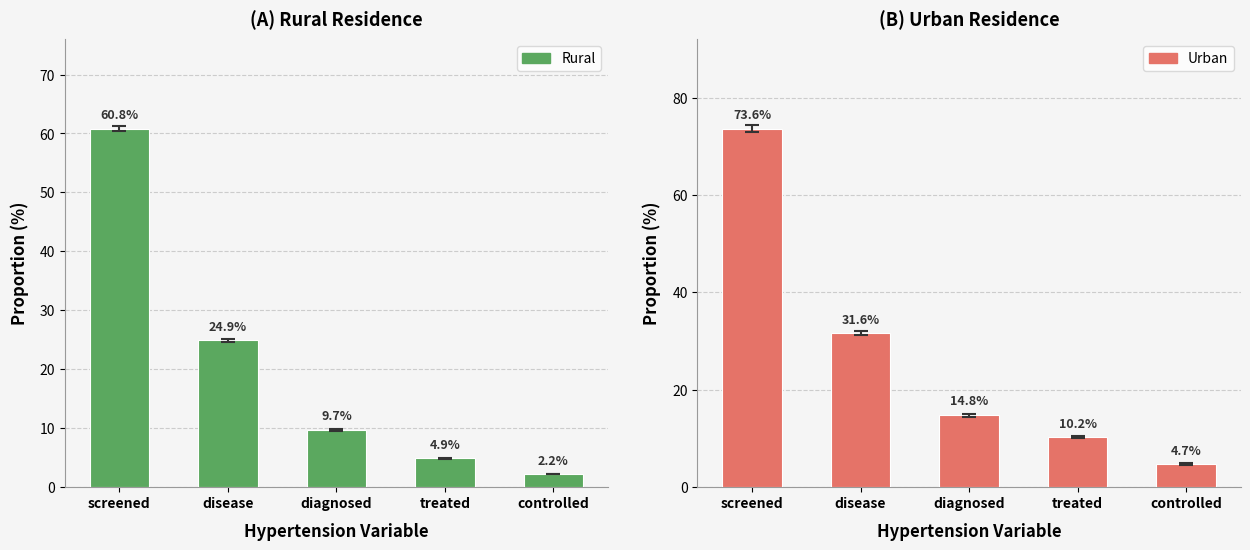

Which series has the largest total across all categories?

Urban